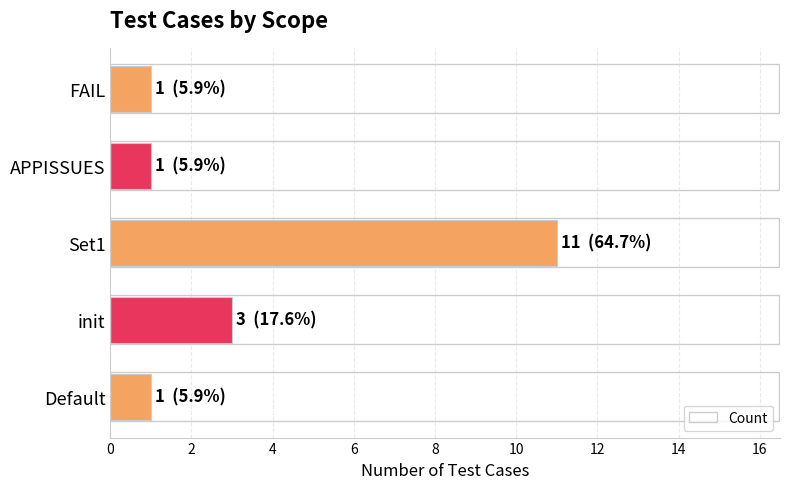

The chart shows a value of 1 at FAIL. True or false?

True